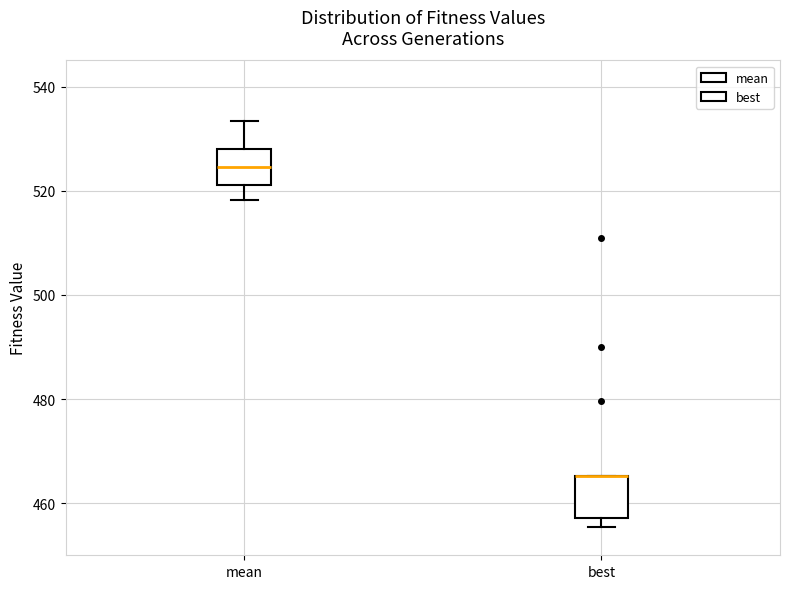

Reading left to right, read every box against the y-axis: the position of its median line, the range the box covers, and the ends of its whiskers. The values are not printed on the chart, so give them approximately, as read against the axis.

mean: median 524, box 522 to 528, whiskers 518 to 534
best: median 466 (drawn on the box's upper edge), box 458 to 466, whiskers 456 to 466